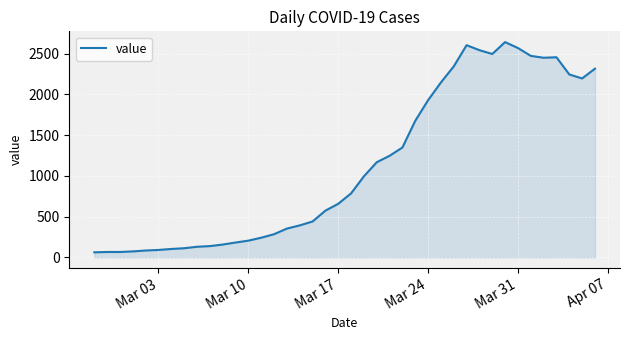

What is the minimum value shown in the chart?

61